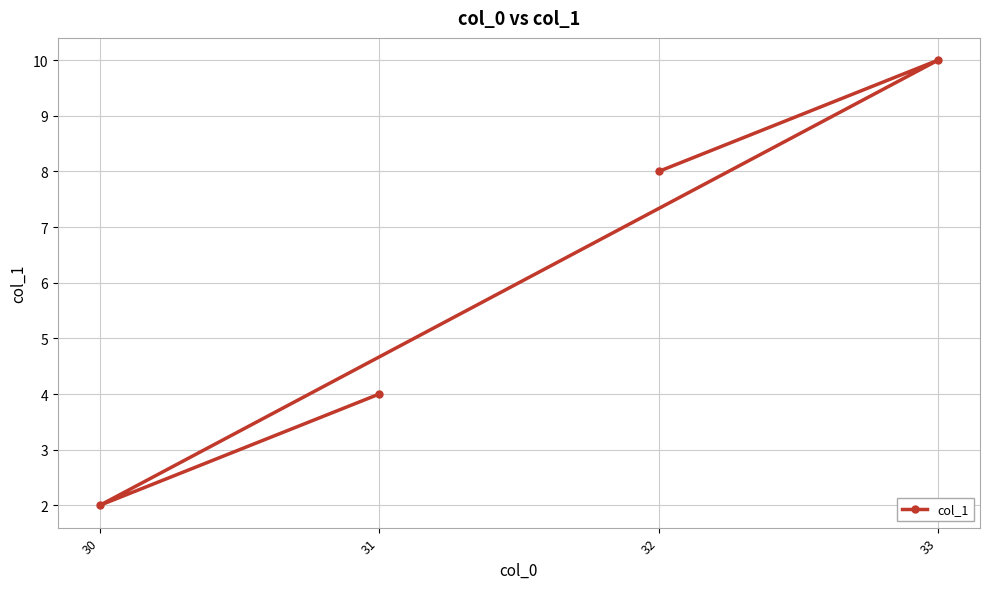

Count the values in the range 4 to 10.

3